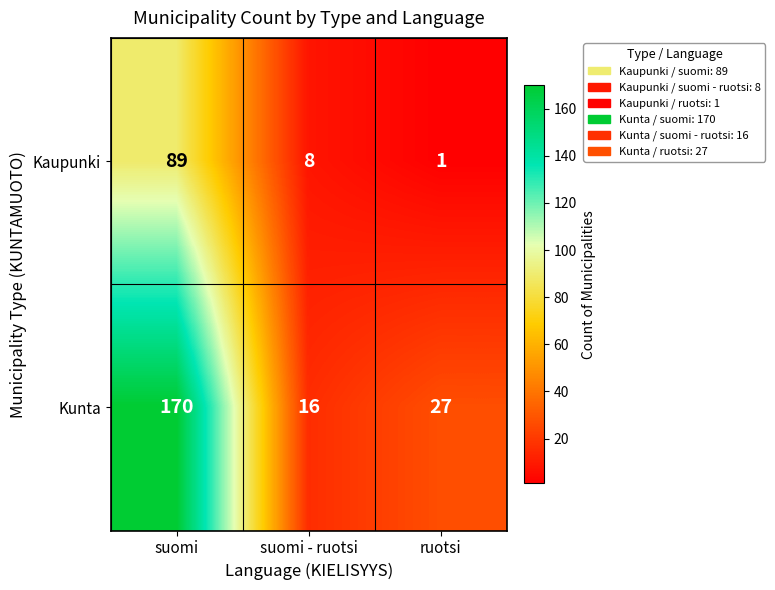

Which series has the largest total across all categories?

Kunta